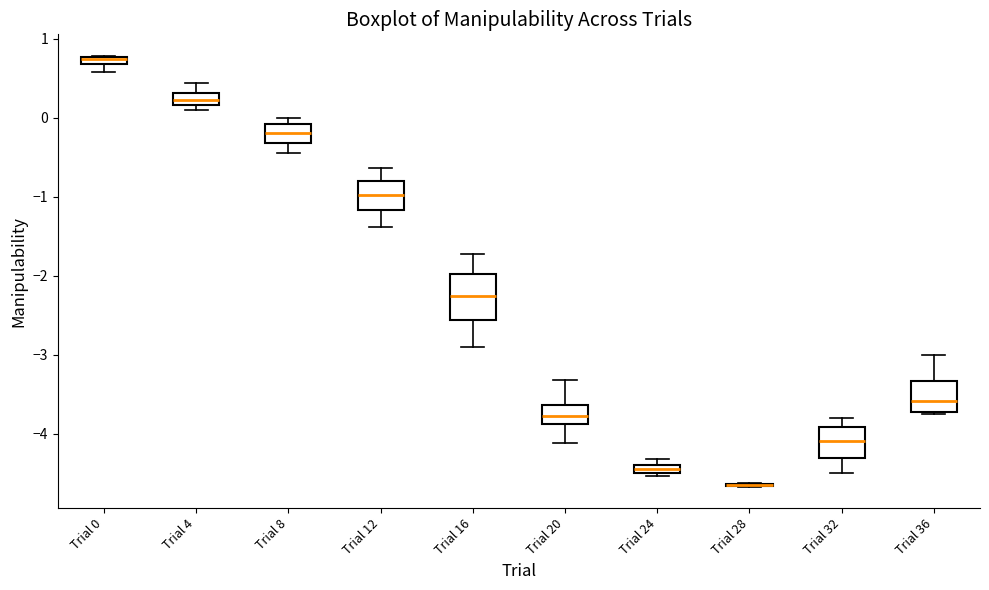

Which box is the tallest, from its lower edge to its upper edge?

Trial 16